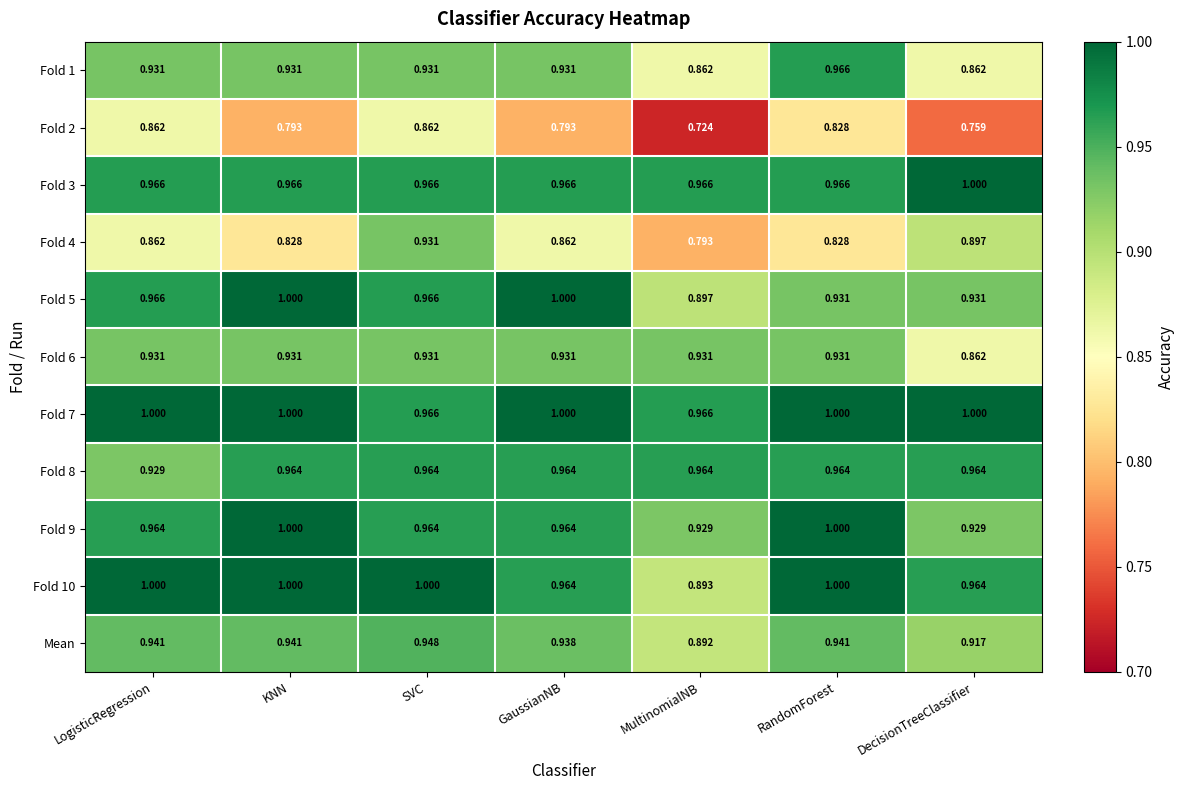

Which category has the lowest value in the Fold 10 series?

MultinomialNB